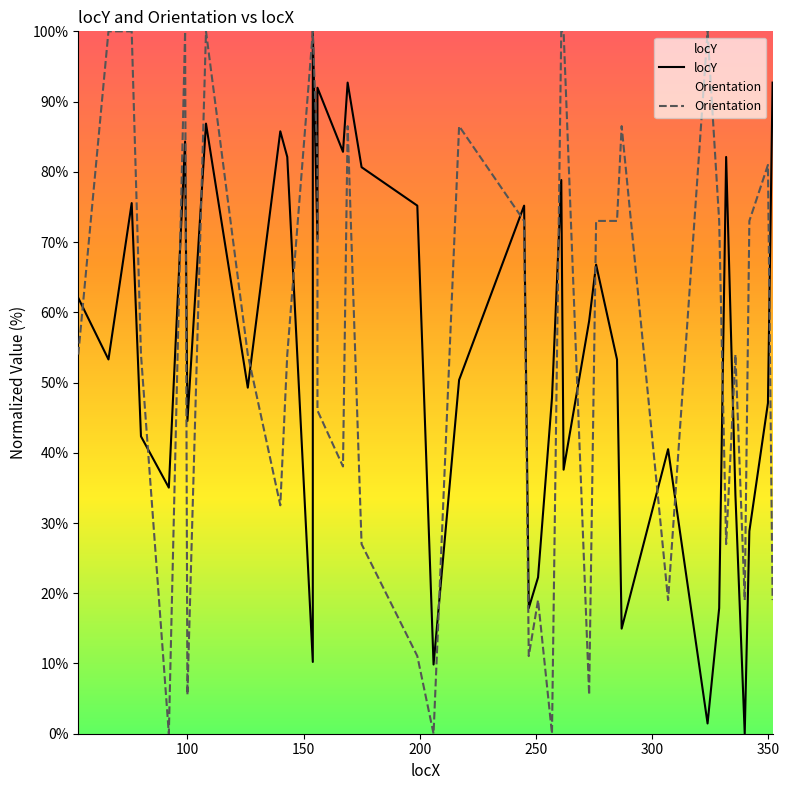

How many interior local valleys does the Orientation series have?

11